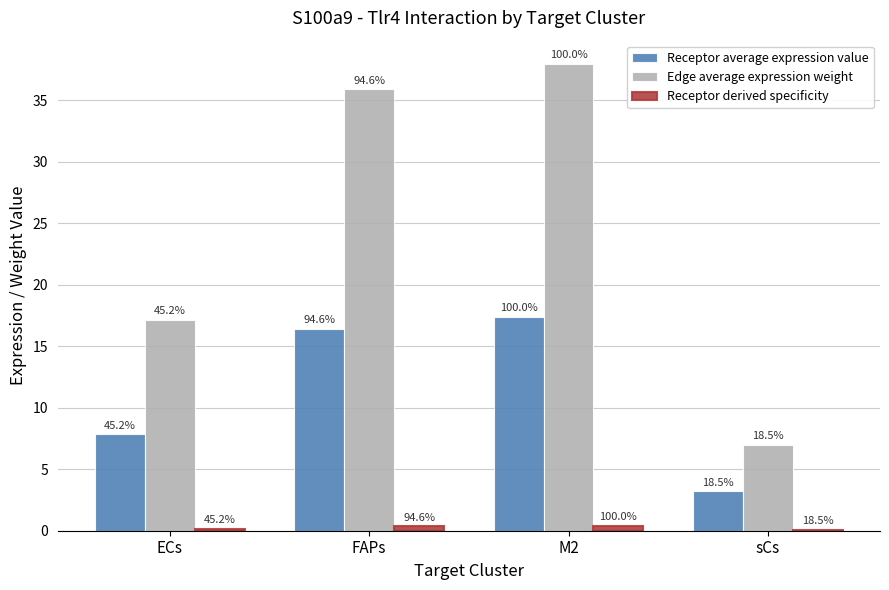

What is the difference between the highest and lowest values at sCs?

6.9